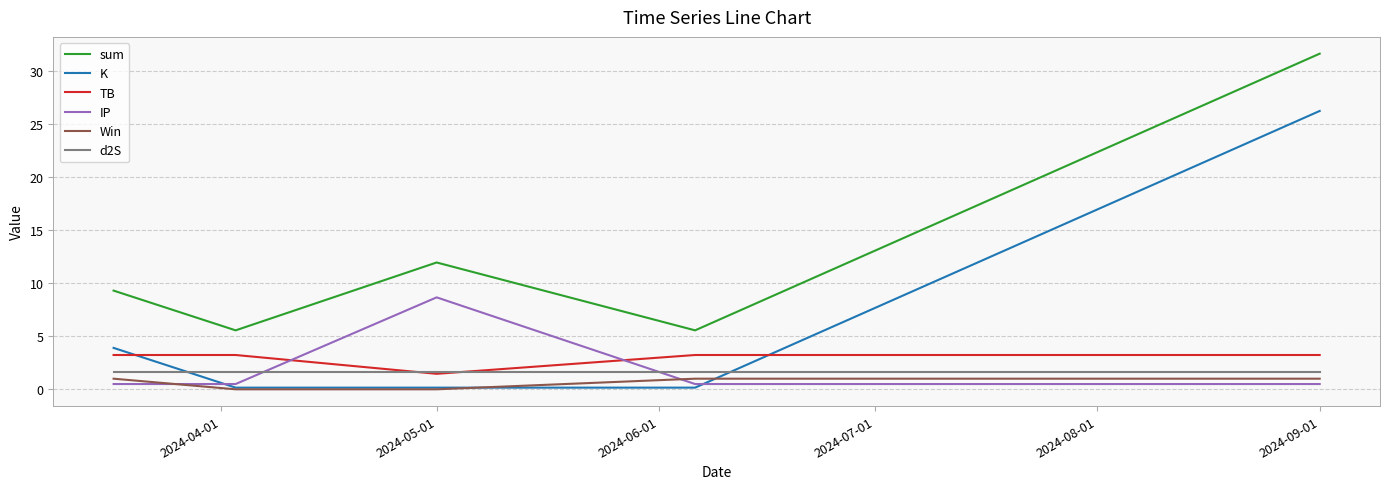

What is the difference between the maximum and minimum values in the Win series?

1.0